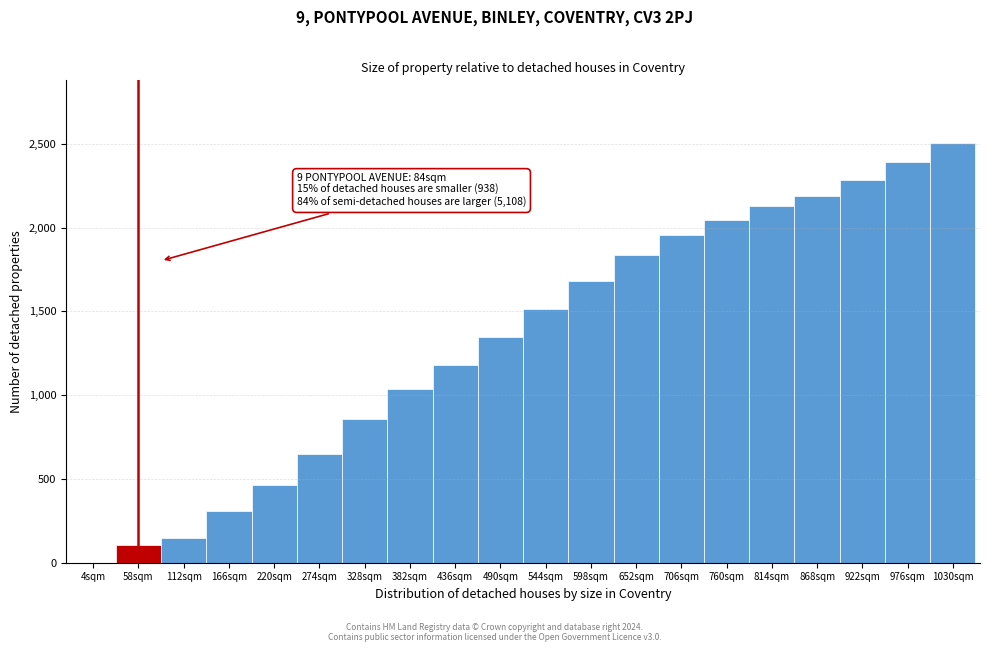

Reading right to left, transcribe all the data shown in this chart.

1030sqm=2502.8	976sqm=2390.9	922sqm=2283.1	868sqm=2187.8	814sqm=2125.7	760sqm=2047.0	706sqm=1955.8	652sqm=1835.6	598sqm=1678.2	544sqm=1512.4	490sqm=1346.7	436sqm=1176.8	382sqm=1035.9	328sqm=857.7	274sqm=650.6	220sqm=464.1	166sqm=306.6	112sqm=149.2	58sqm=103.6	4sqm=0.0